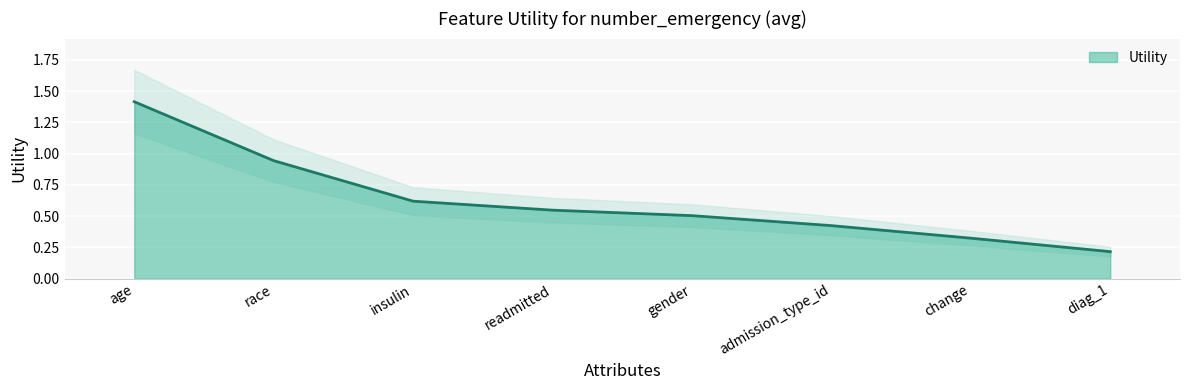

What is the approximate value at race?

0.9